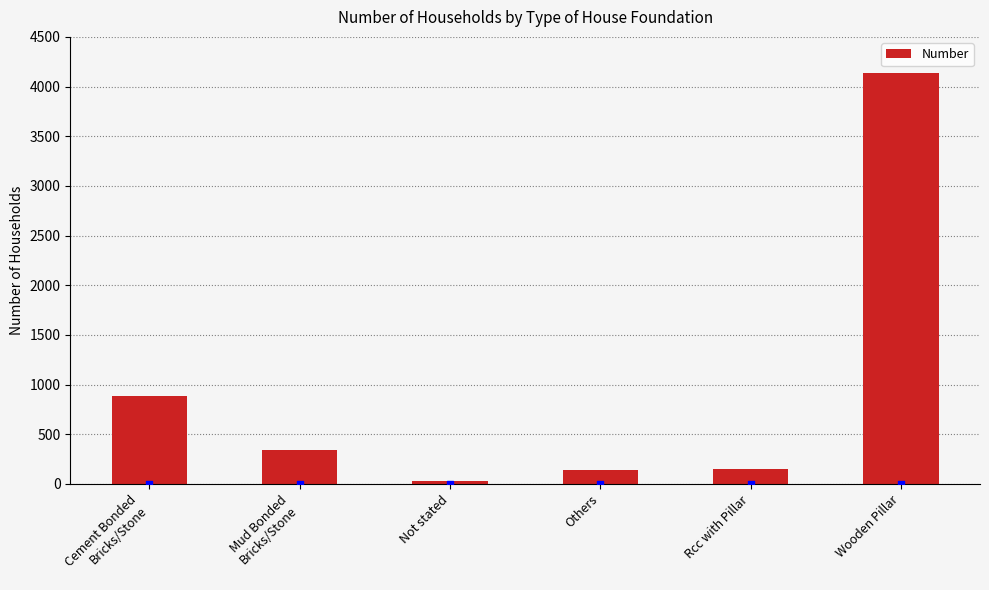

What is the change in value from Cement Bonded
Bricks/Stone to Not stated?

-860